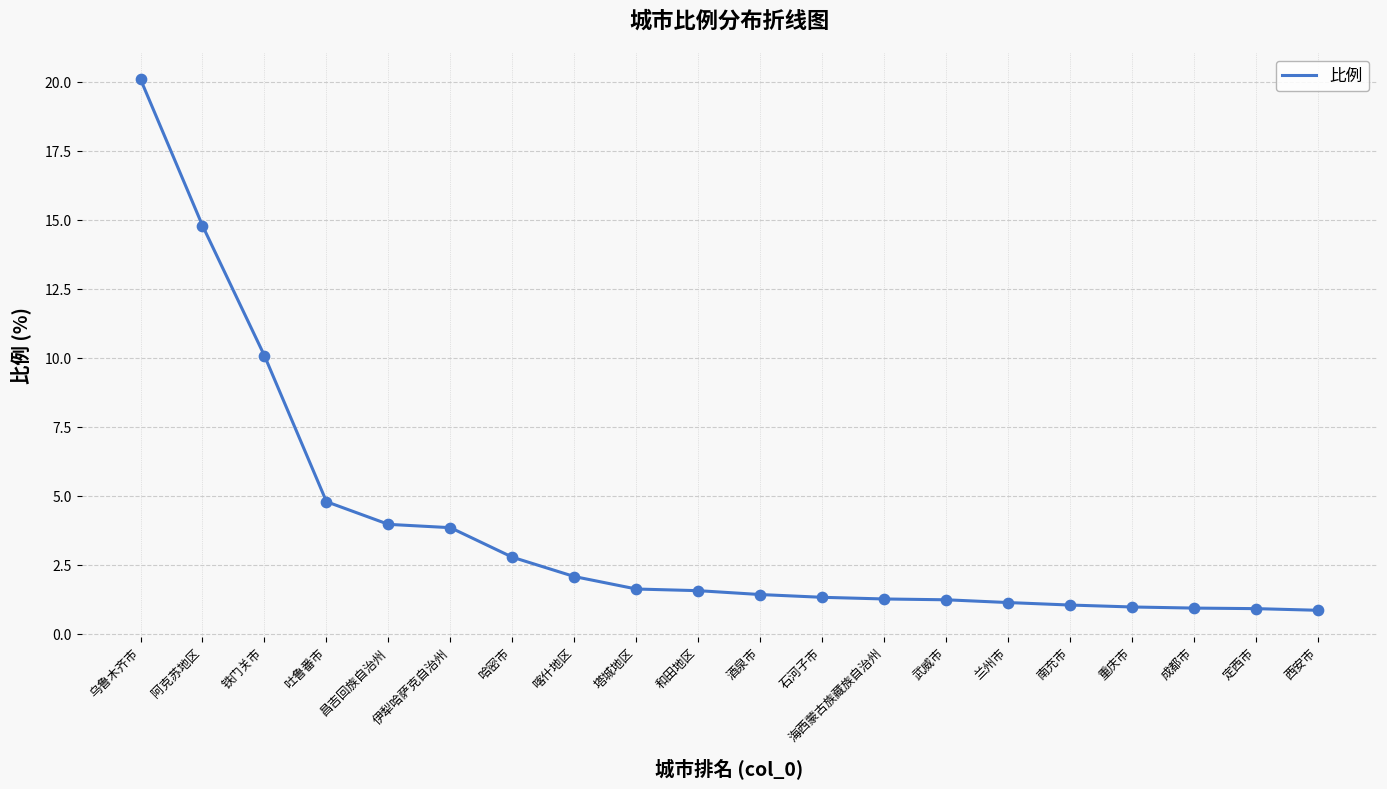

What is the ratio of the value at 定西市 to the value at 铁门关市?

0.1